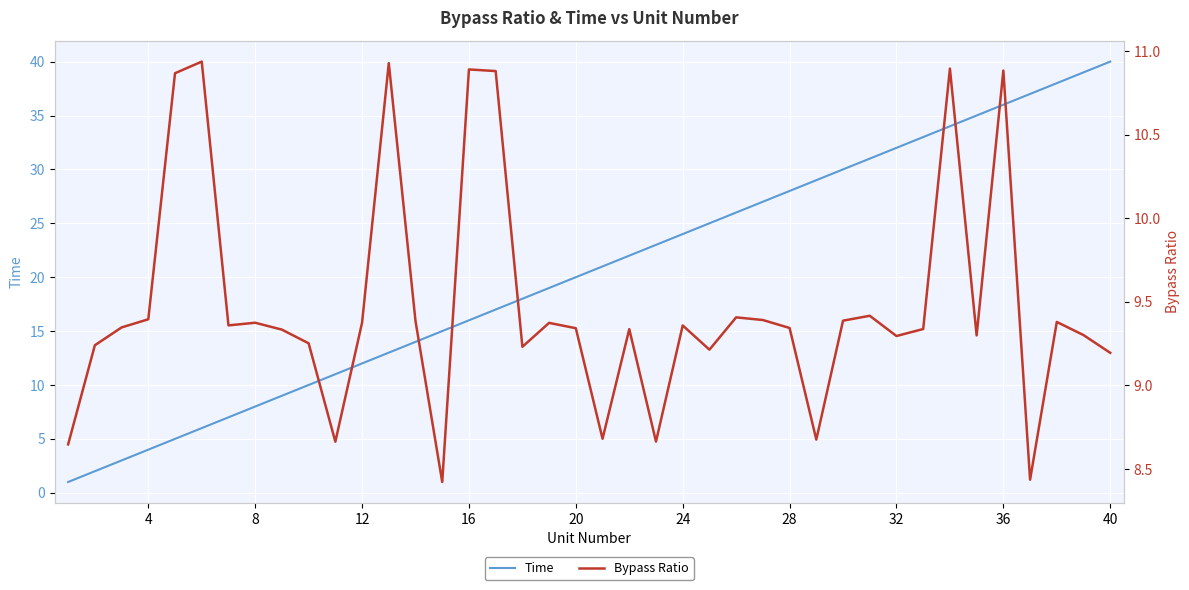

Is it true that Time equals 3 at 8?

False